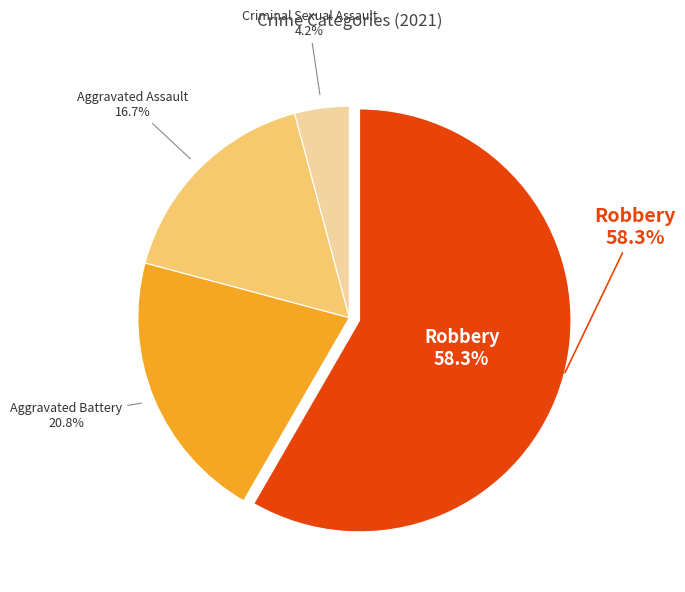

What portion of the pie excludes Criminal Sexual Assault?

95.8%